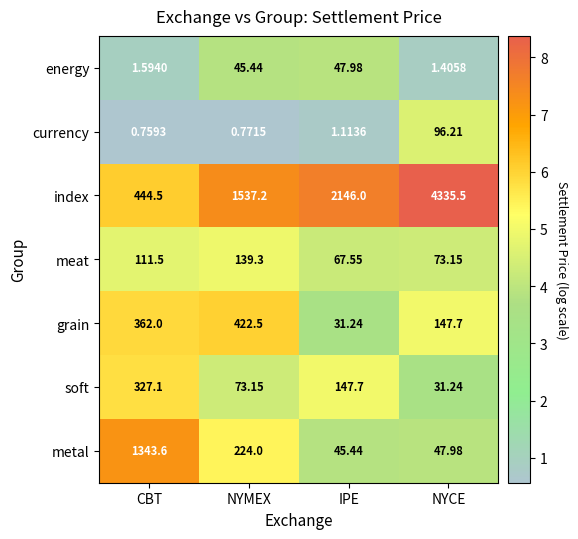

At IPE, list the series in order from smallest to largest.

currency, grain, metal, energy, meat, soft, index